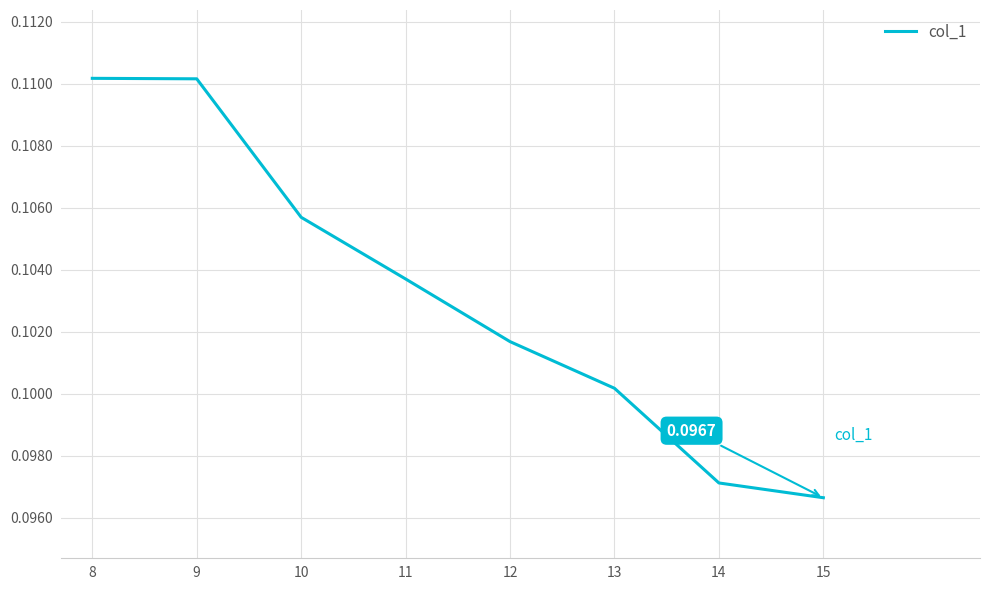

What is the sum of all values?

0.8